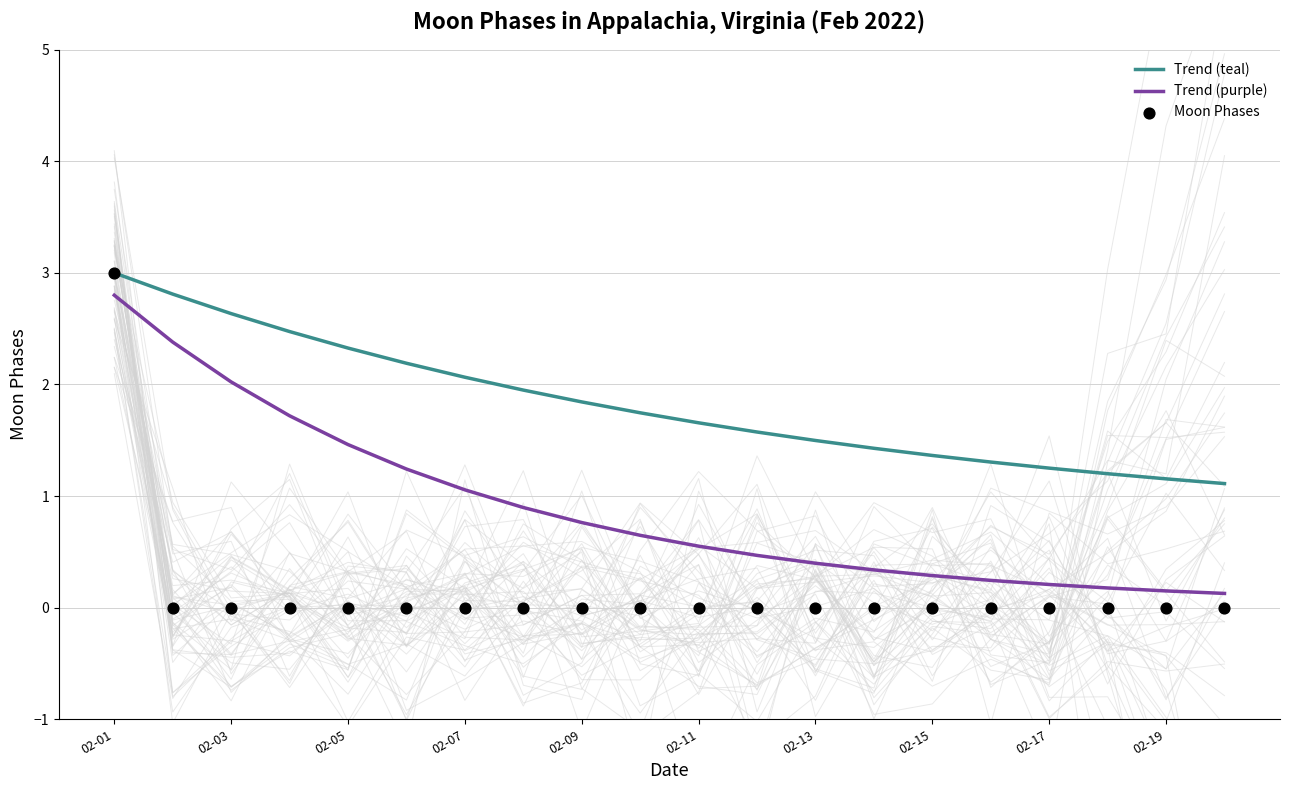

Which series contains the lowest Y value?

Moon Phases